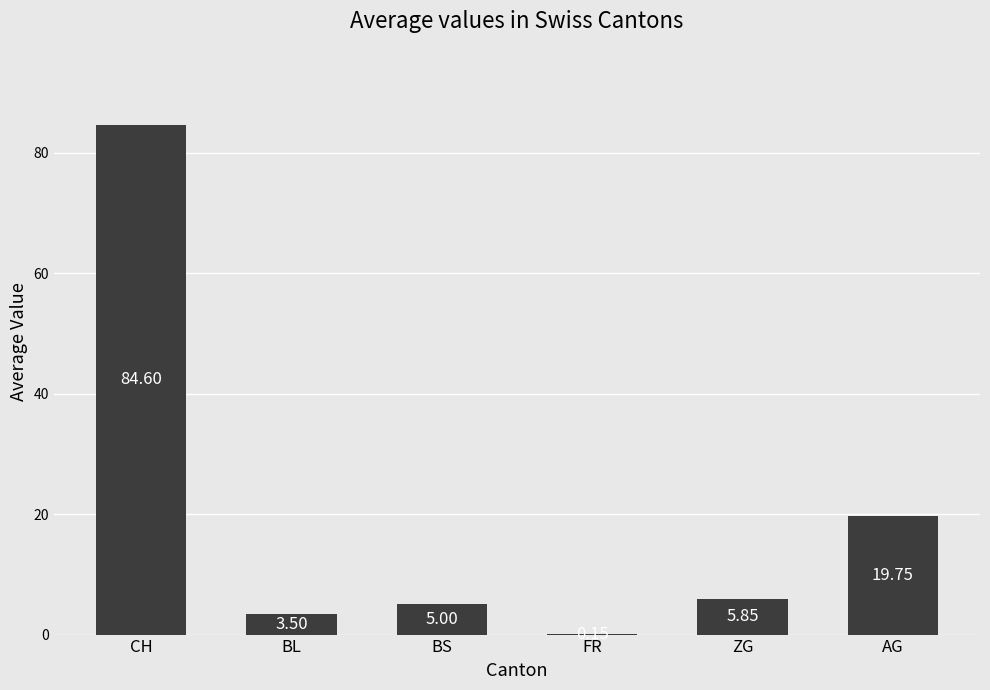

Which label corresponds to the largest value in the chart?

CH